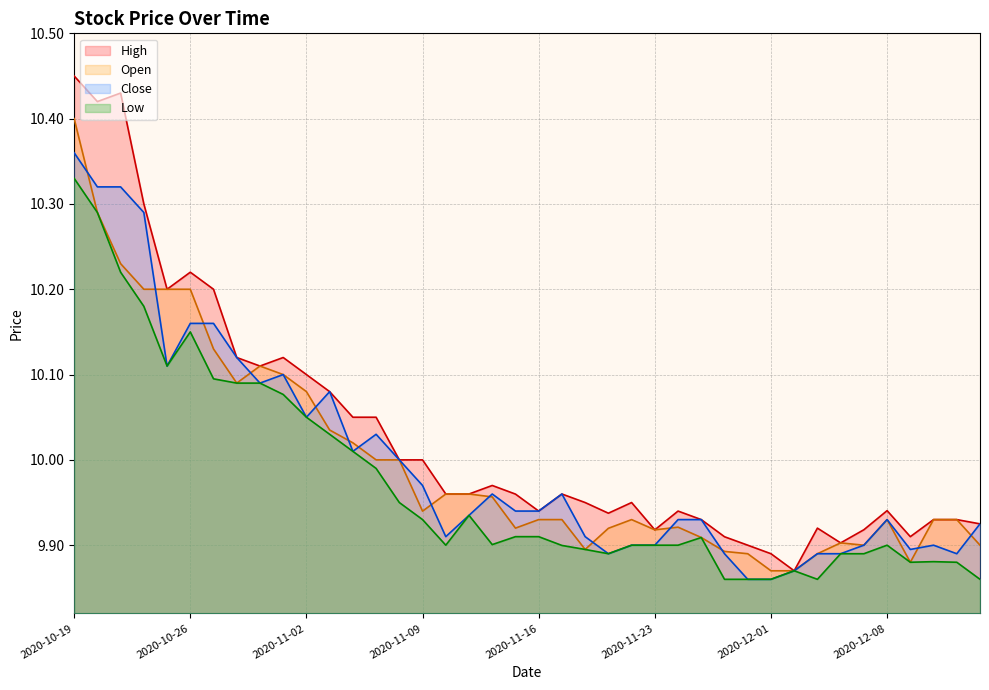

Which category has the lowest value across all series?

2020-11-27